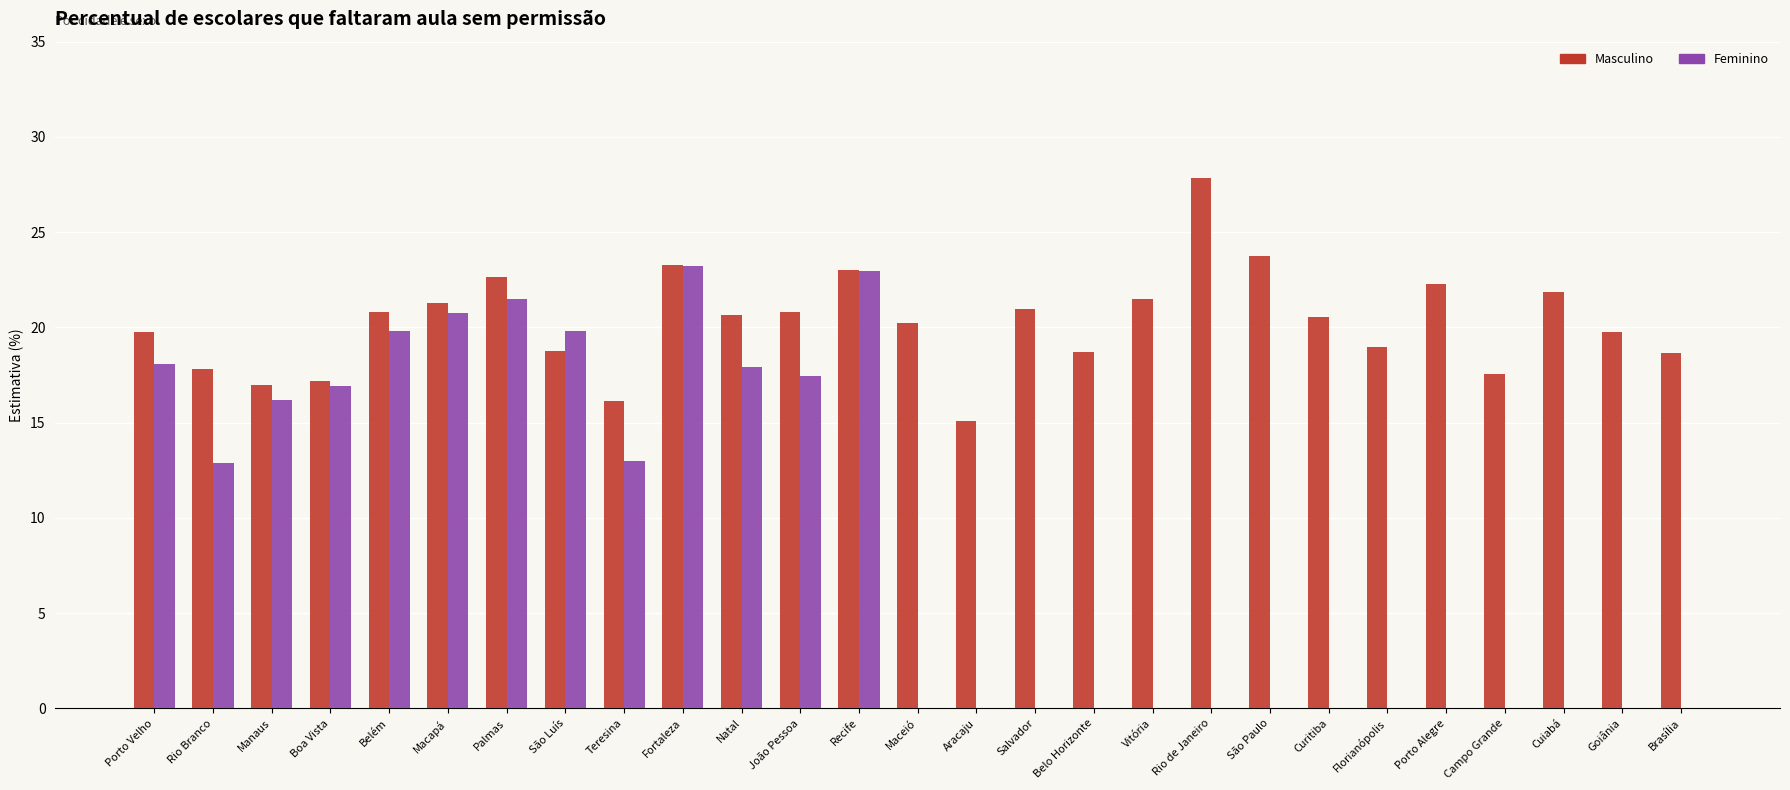

What is the greatest value displayed?

27.8